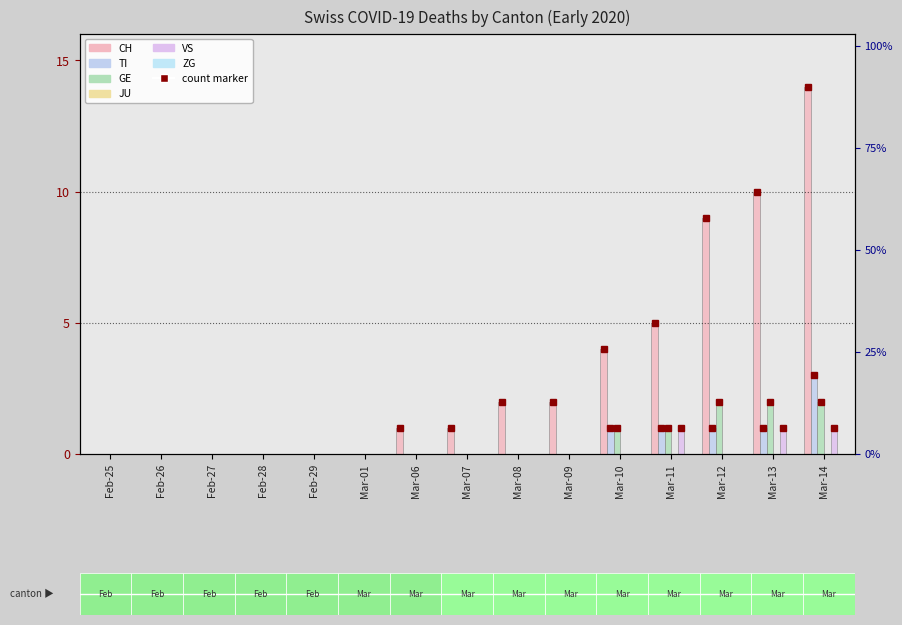

At which label does CH first exceed 1?

Mar-08